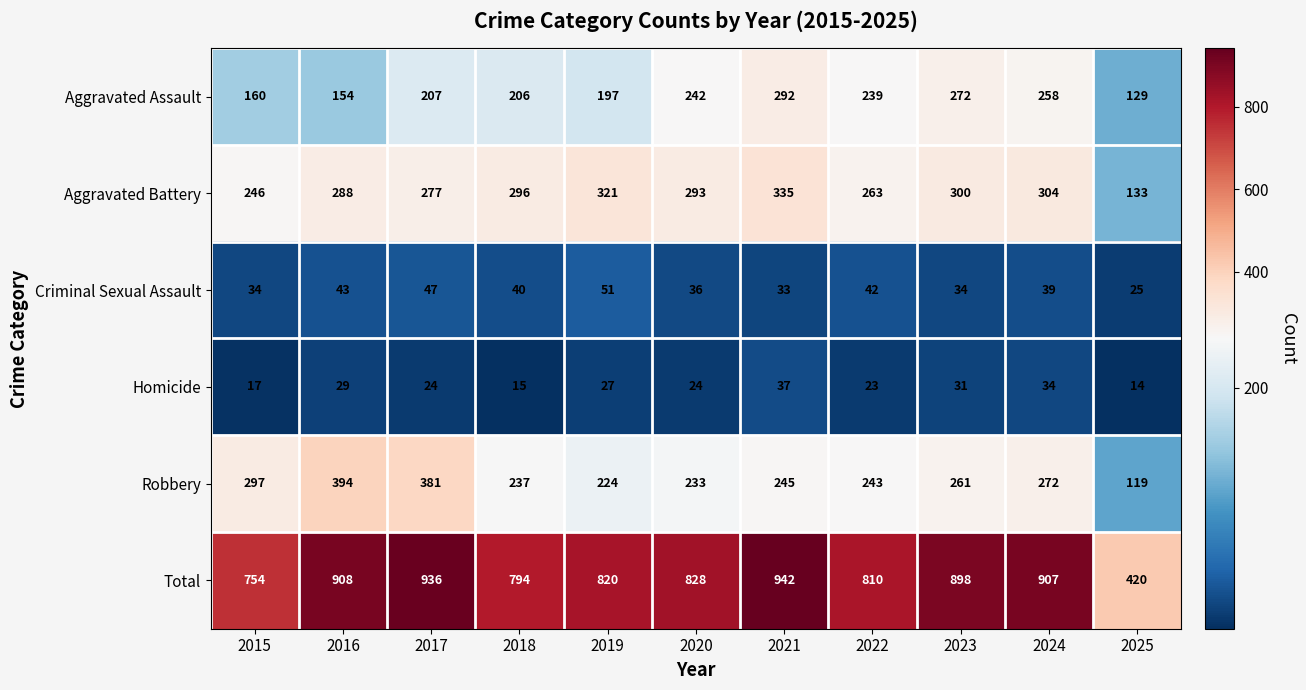

Rank the series by their maximum value, from highest to lowest.

Total, Robbery, Aggravated Battery, Aggravated Assault, Criminal Sexual Assault, Homicide